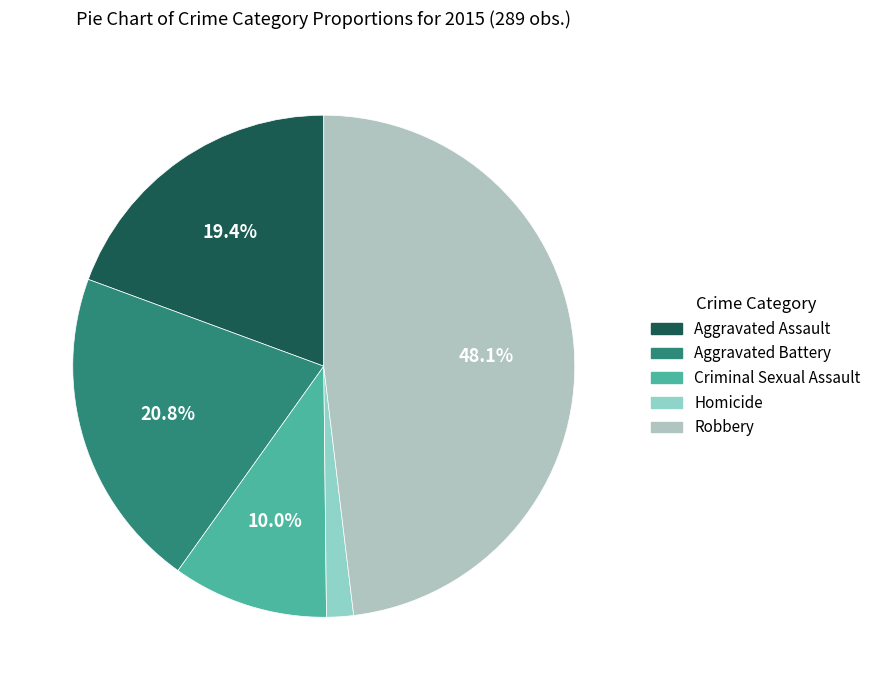

Approximately how many times larger is the value at Robbery compared to Aggravated Battery?

2.3